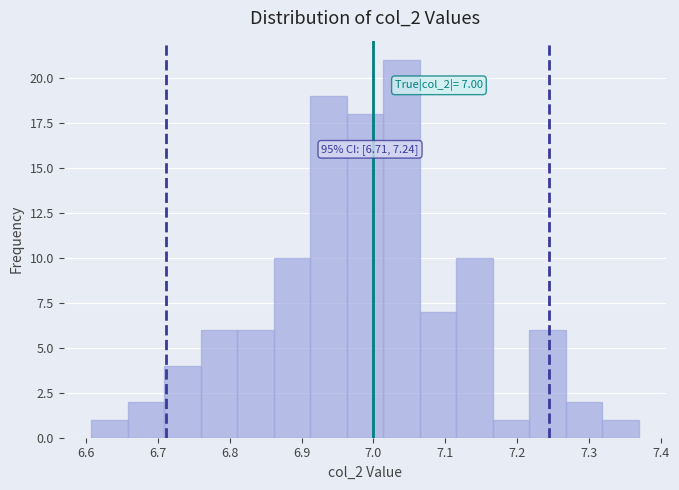

Which range on the x-axis has the tallest bar?

7.01 to 7.06